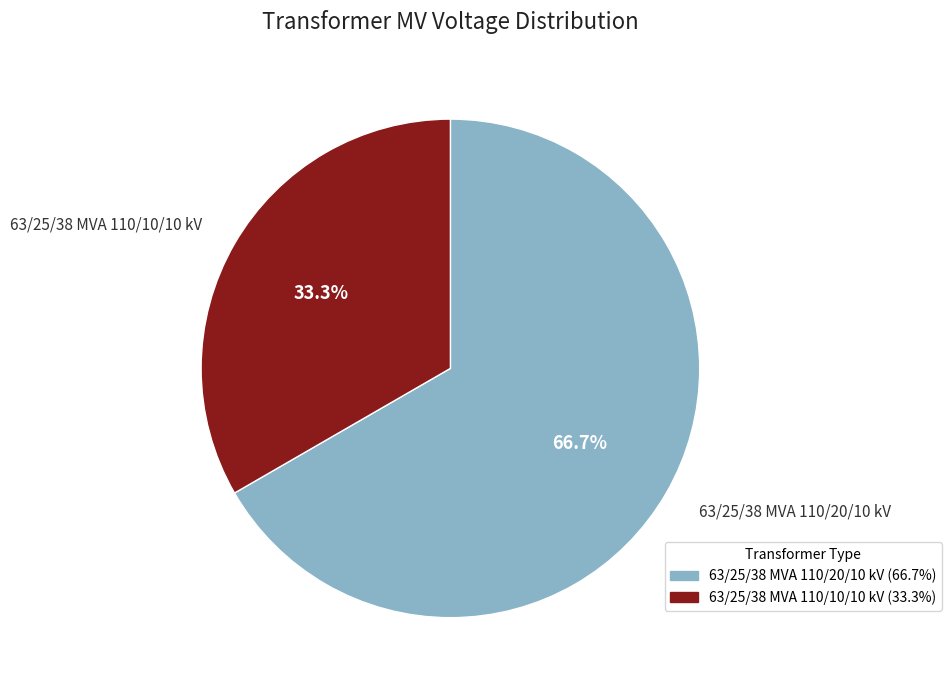

Is there any slice that represents more than half of the pie?

Yes